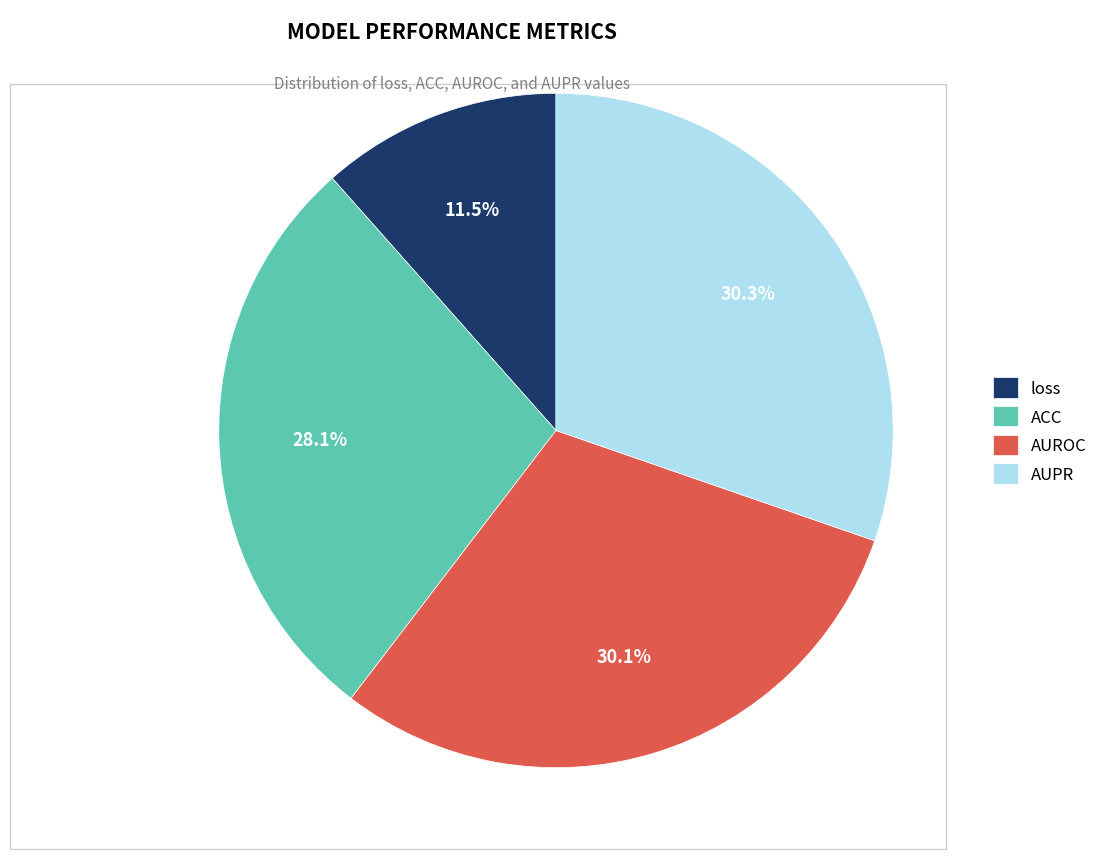

To the nearest percent, what is the difference between the largest and smallest slice percentages?

19%